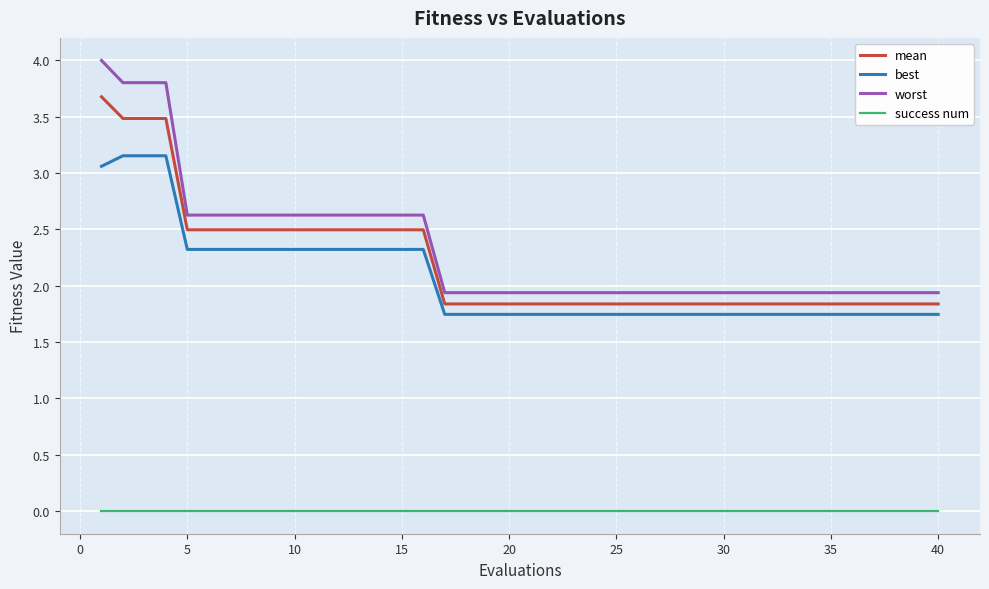

True or false: mean and best cross at least once.

False